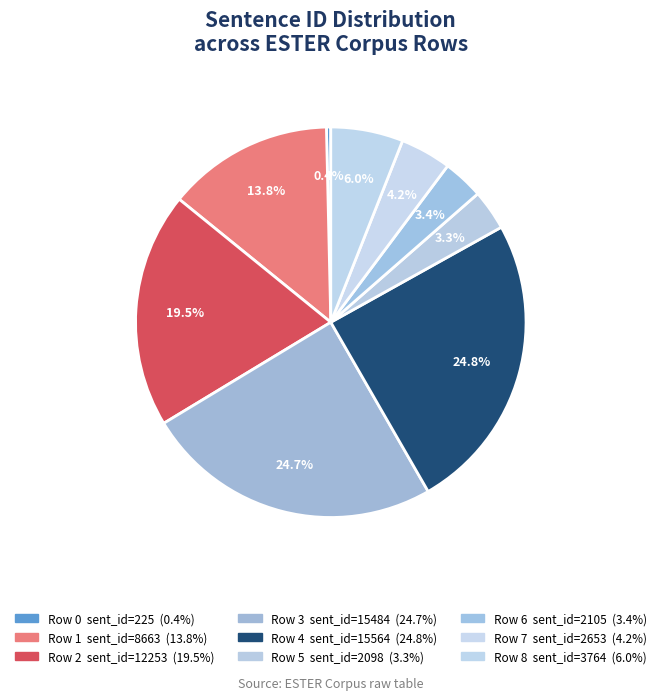

How many segments does this pie chart have?

9